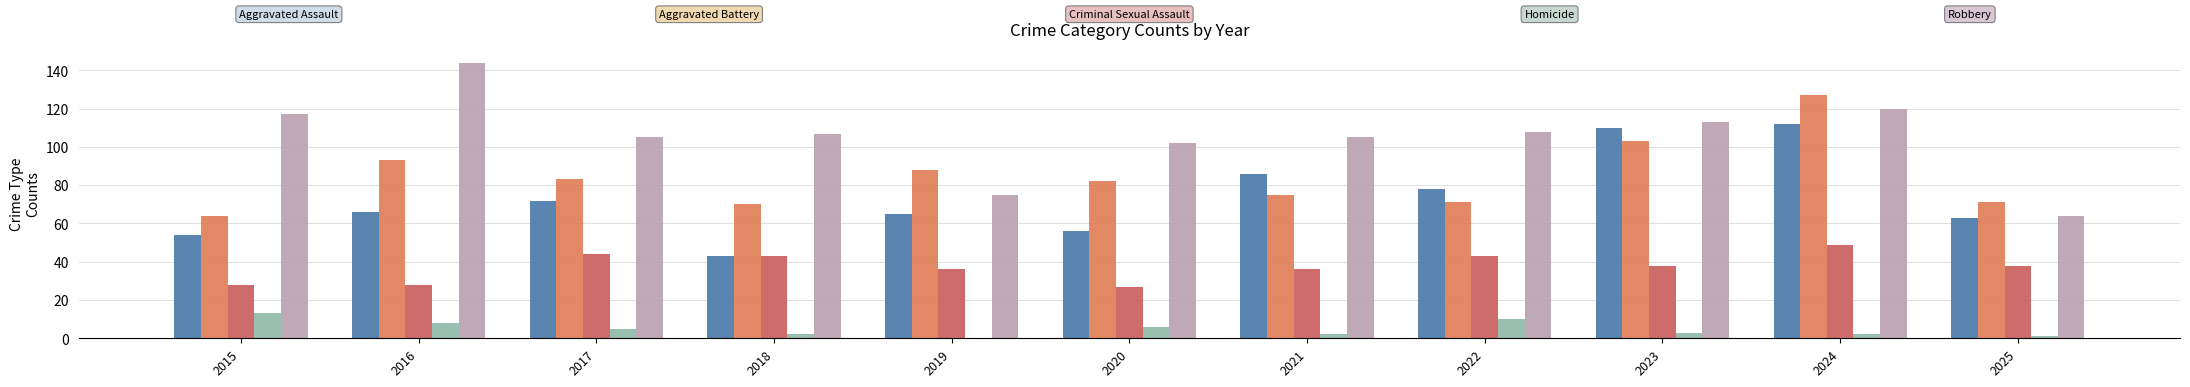

Reading right to left, extract all data points from this chart.

Aggravated Assault: 2025=63	2024=112	2023=110	2022=78	2021=86	2020=56	2019=65	2018=43	2017=72	2016=66	2015=54
Aggravated Battery: 2025=71	2024=127	2023=103	2022=71	2021=75	2020=82	2019=88	2018=70	2017=83	2016=93	2015=64
Criminal Sexual Assault: 2025=38	2024=49	2023=38	2022=43	2021=36	2020=27	2019=36	2018=43	2017=44	2016=28	2015=28
Homicide: 2025=1	2024=2	2023=3	2022=10	2021=2	2020=6	2019=0	2018=2	2017=5	2016=8	2015=13
Robbery: 2025=64	2024=120	2023=113	2022=108	2021=105	2020=102	2019=75	2018=107	2017=105	2016=144	2015=117